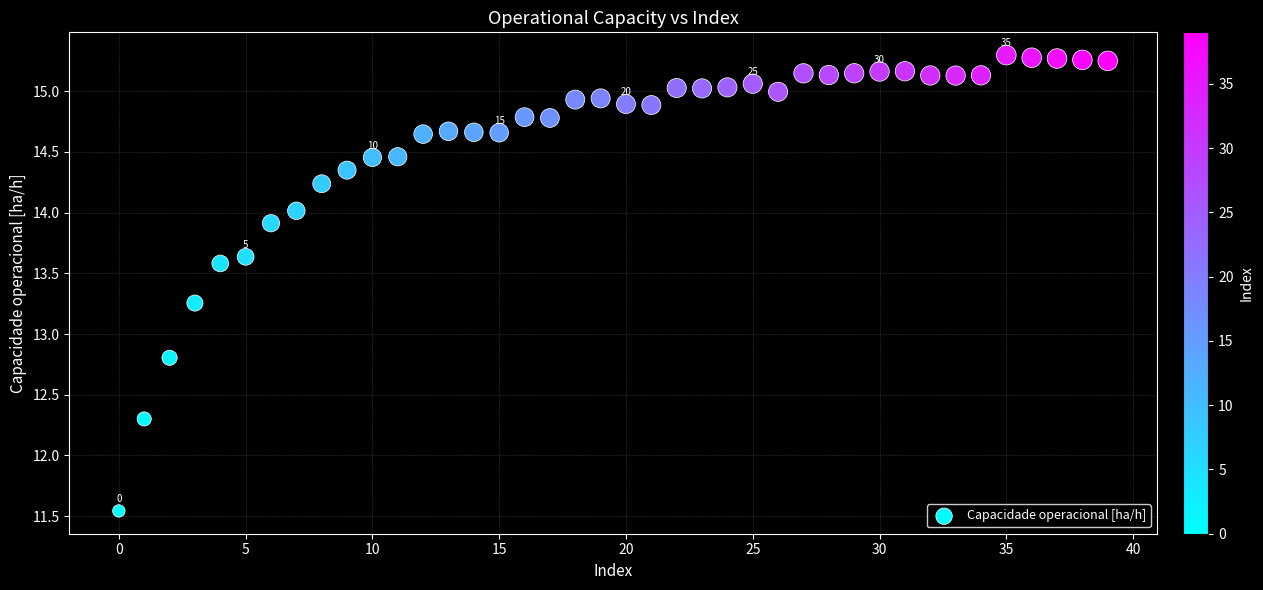

What is the range of Y values (max minus min)?

3.8